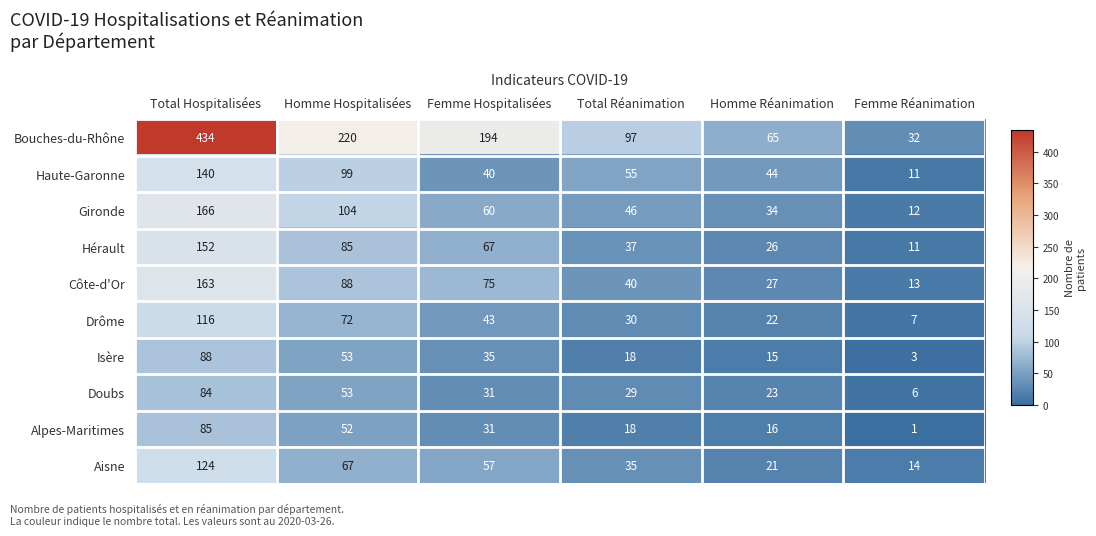

Which category has the highest value across all series?

Total Hospitalisées